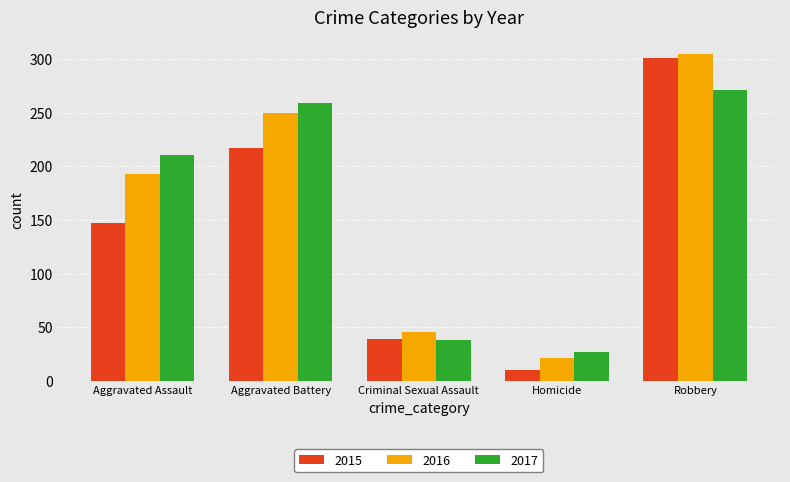

Is the value of 2015 at Criminal Sexual Assault greater than the value of 2017 at Homicide?

Yes